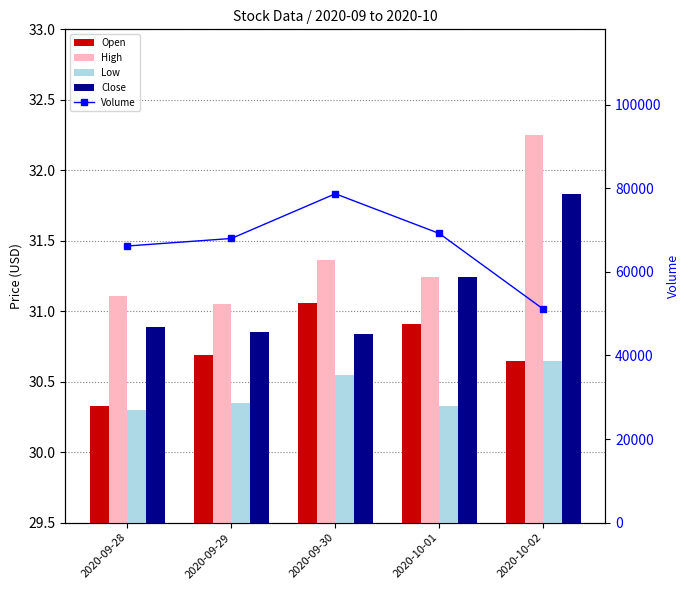

What is the difference between the highest and lowest values at 2020-10-01?

69199.2